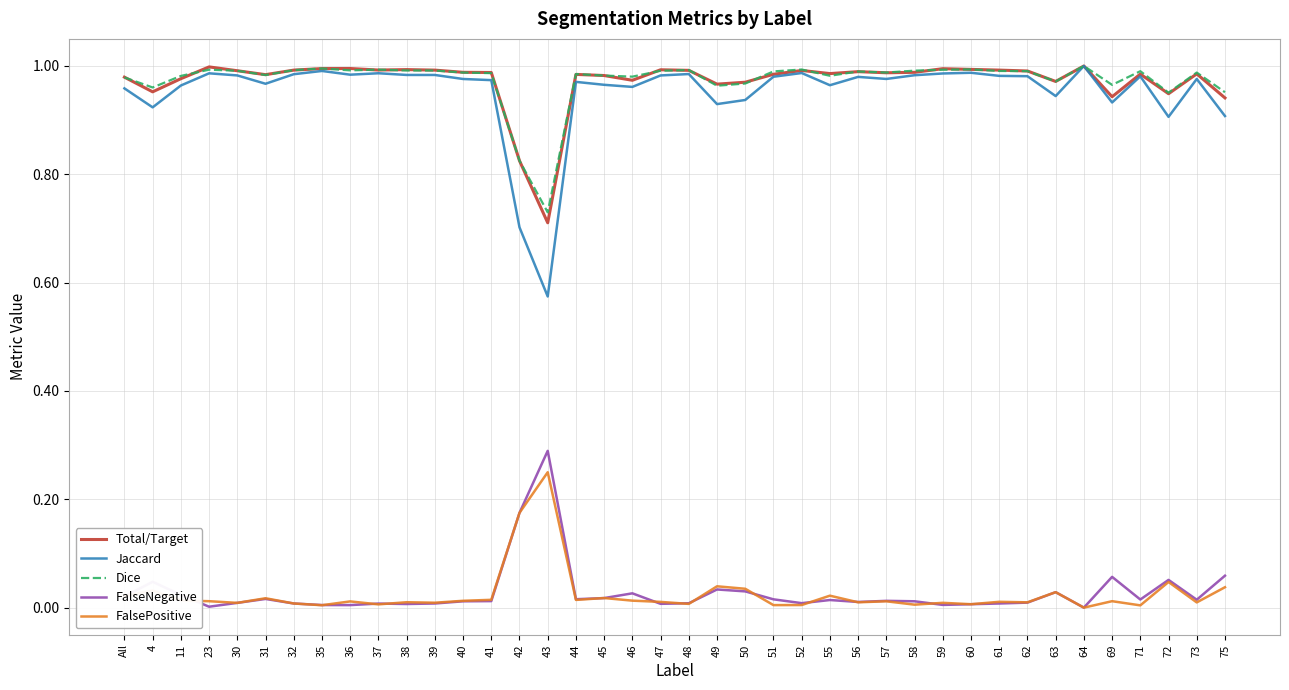

At which label does Jaccard reach its minimum?

43